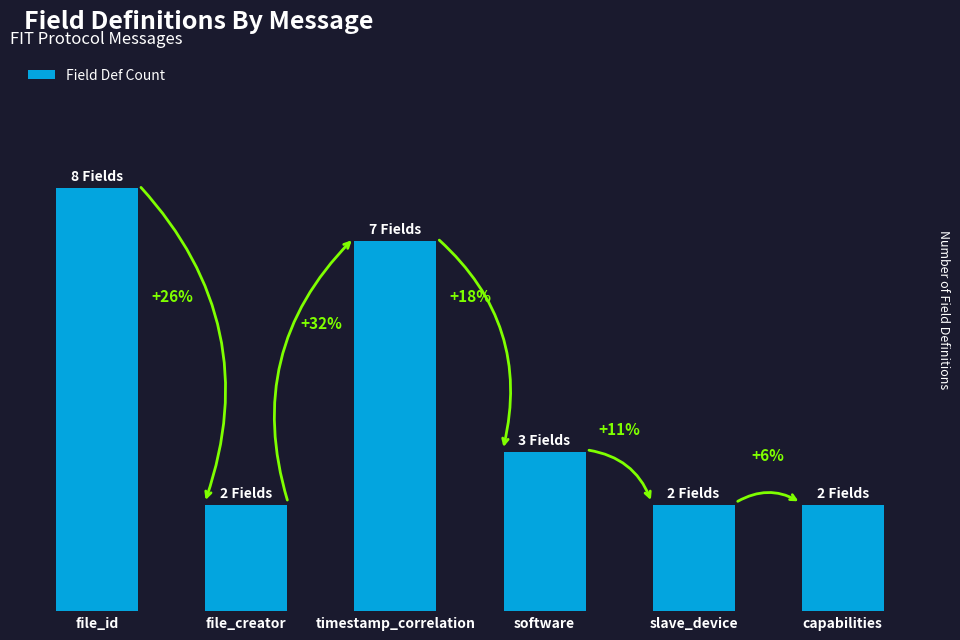

Are the bars horizontal?

No